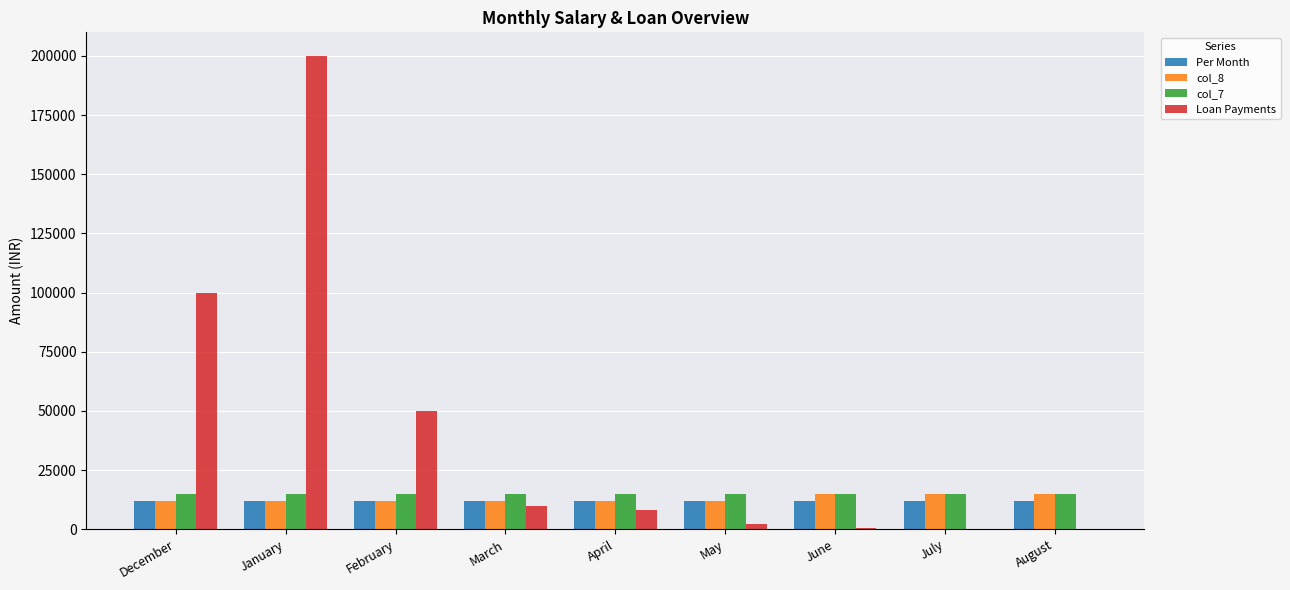

Between February and April, which series saw the biggest shift?

Loan Payments